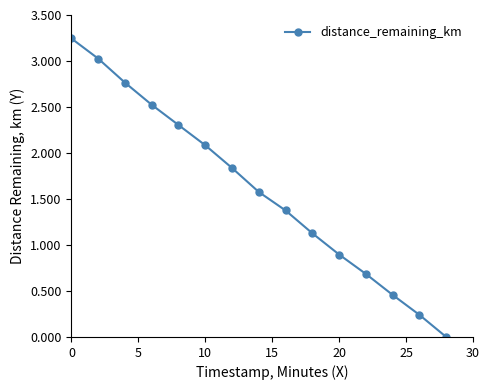

What is the value of the 12th point from the left?

0.7